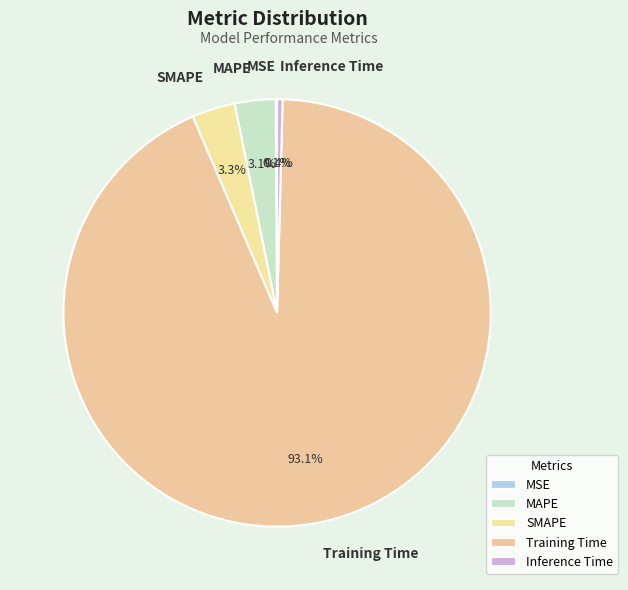

Does SMAPE account for over 50% of the chart?

No